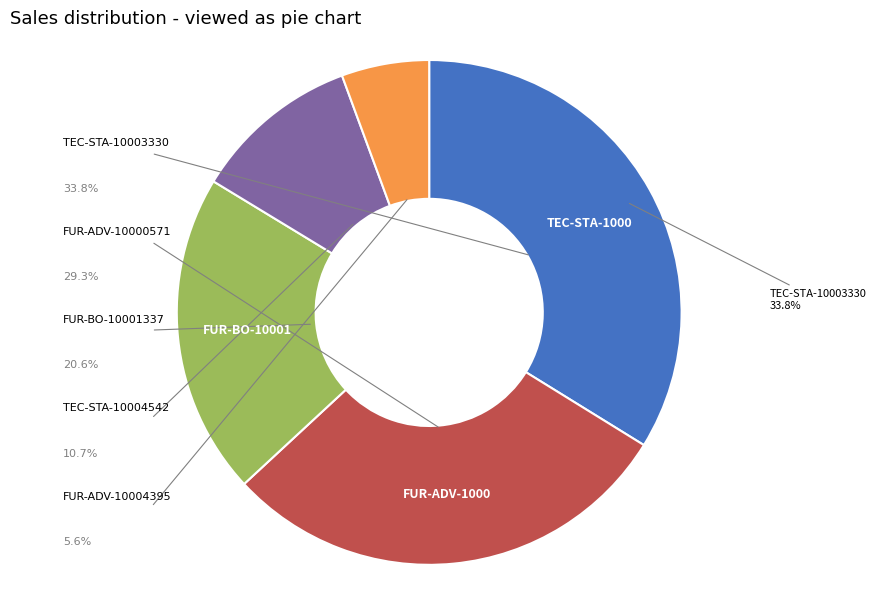

Is there a majority slice in this chart?

No